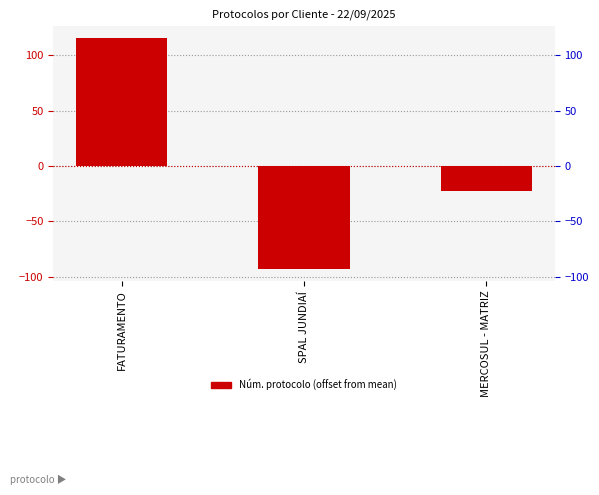

Is it true that the value at MERCOSUL - MATRIZ is -22.3?

True